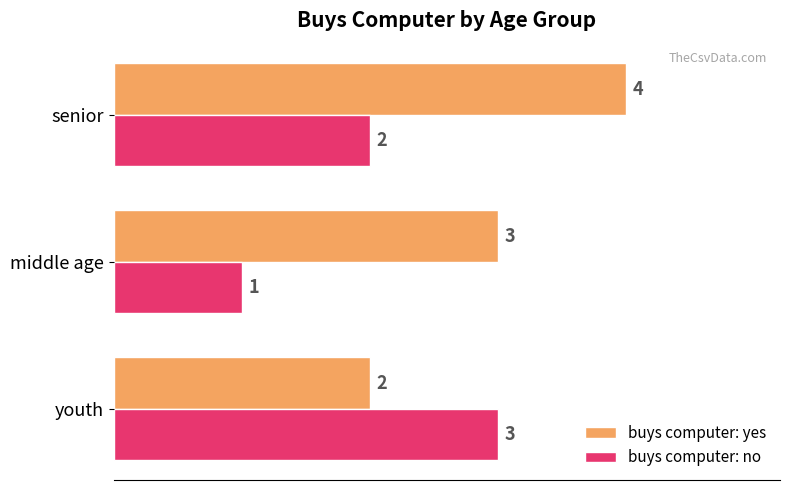

Which series changed the most between youth and senior?

buys computer: yes